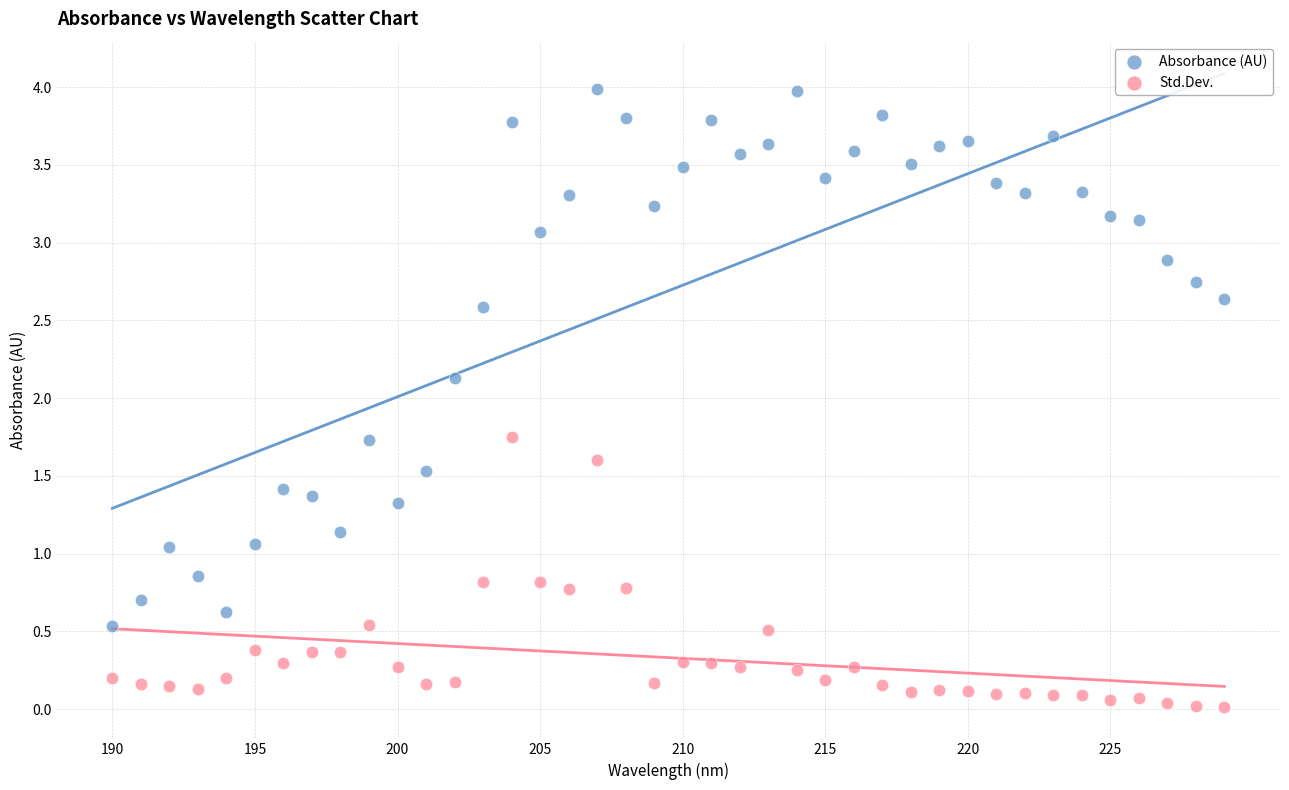

Which series contains the highest Y value?

Absorbance (AU)